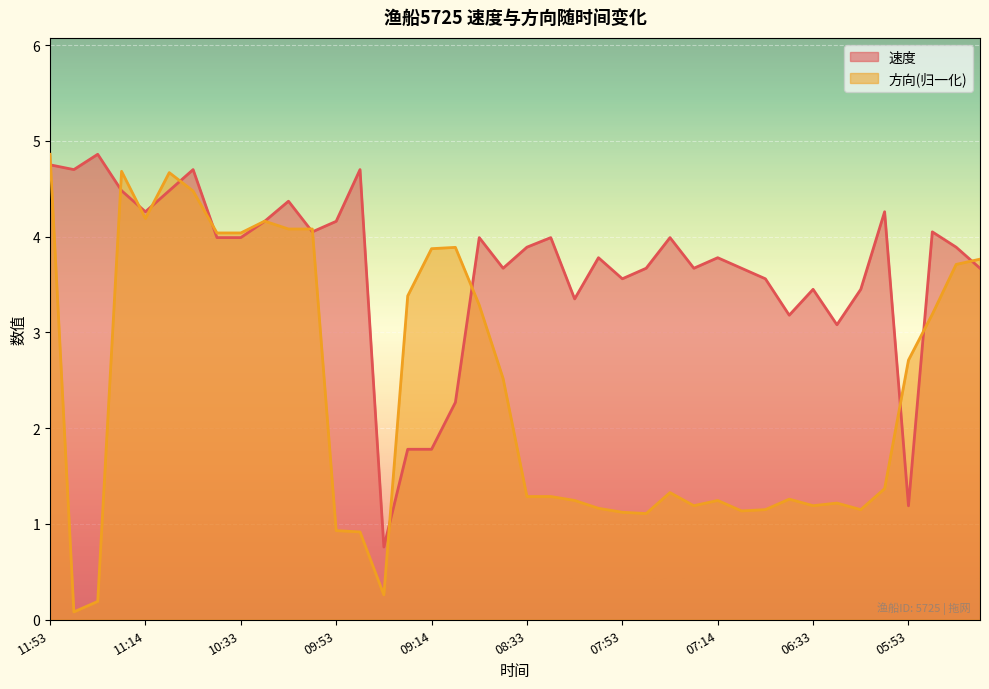

Rank the series by their maximum value, from highest to lowest.

速度, 方向